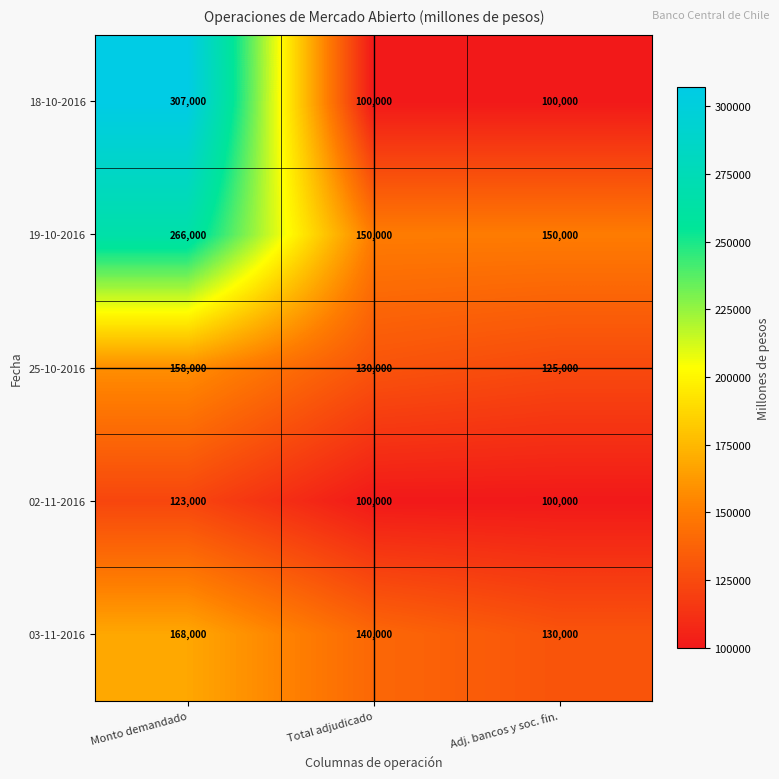

The value of 18-10-2016 at Total adjudicado is 100000. True or false?

True